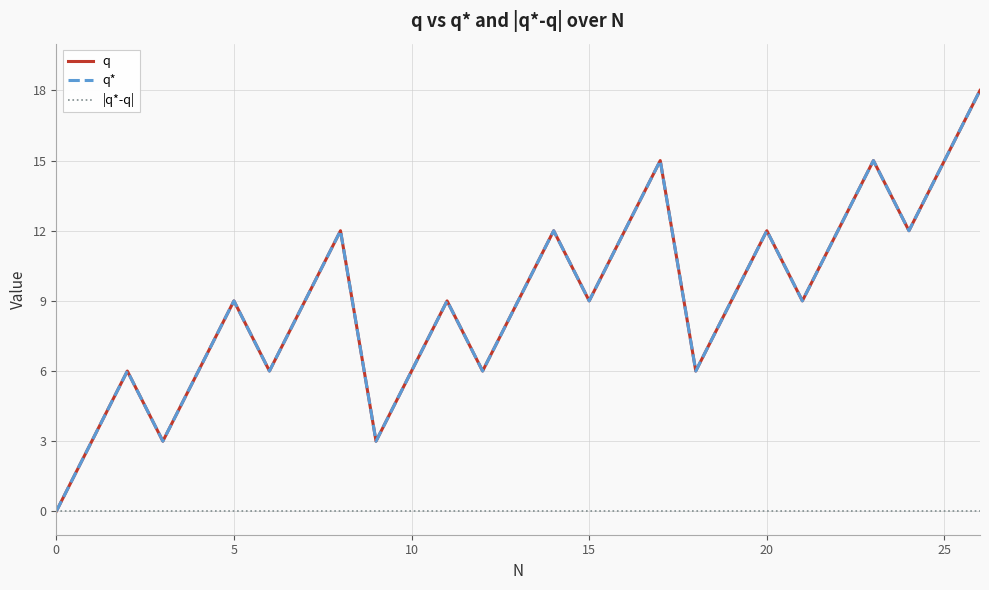

Does the chart display data point markers on the line(s)?

No